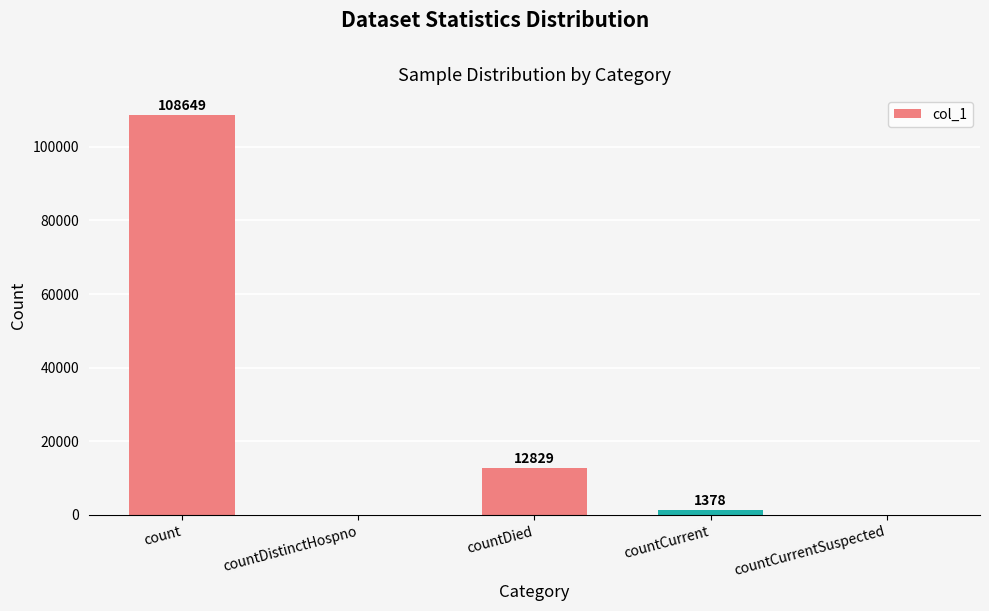

Reading left to right, list all the values displayed in this chart.

count=108649	countDistinctHospno=0	countDied=12829	countCurrent=1378	countCurrentSuspected=0